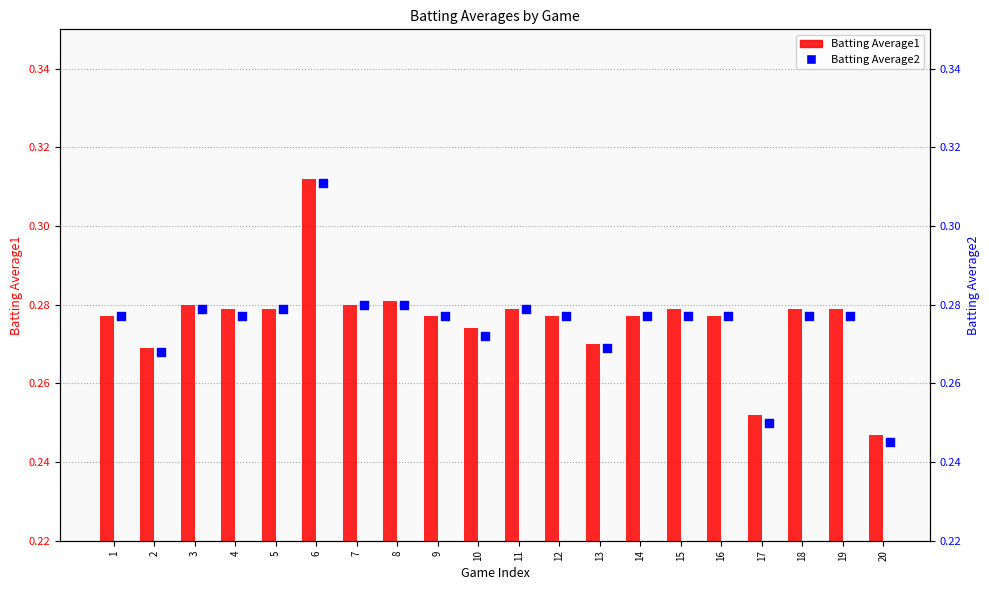

Is the value of Batting Average2 at 12 greater than the value of Batting Average1 at 10?

Yes